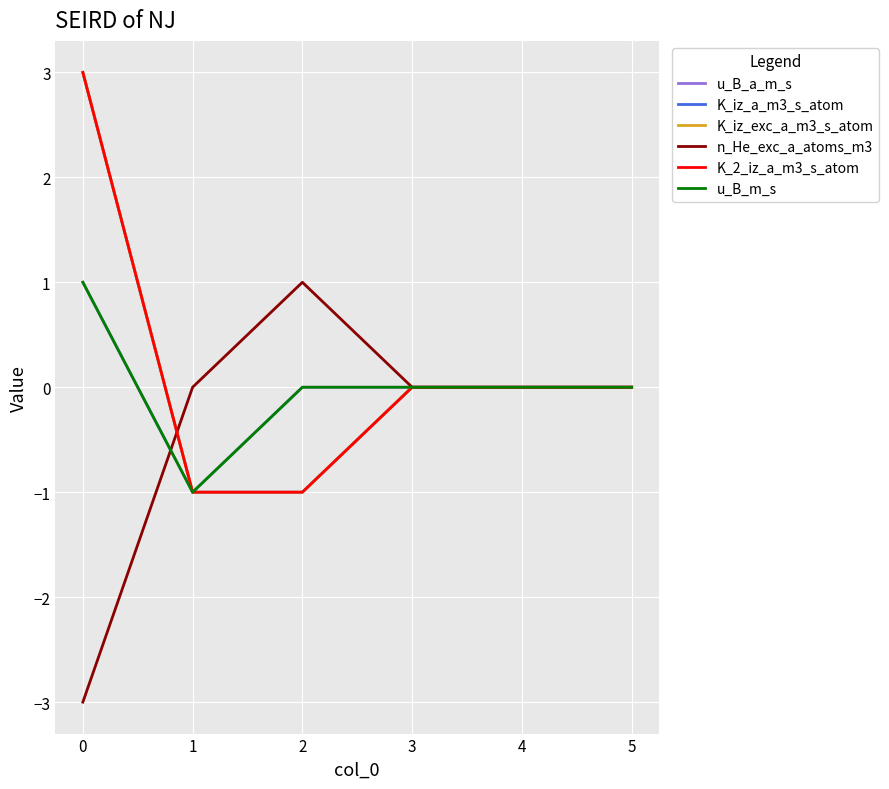

Count the K_2_iz_a_m3_s_atom values in the range -1 to 0.

5